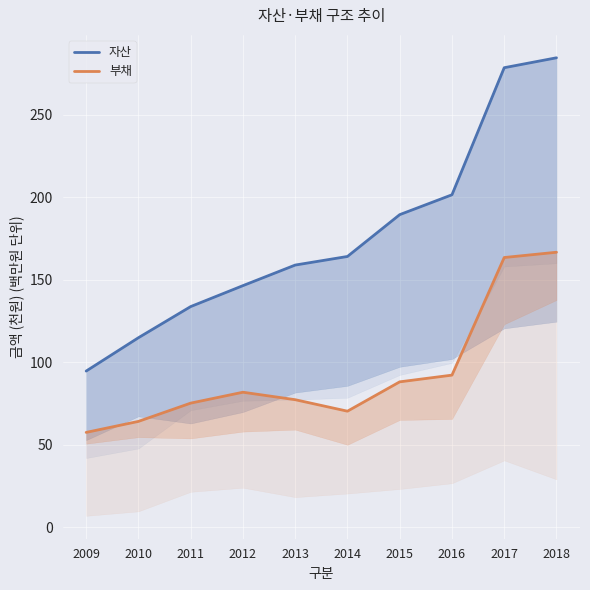

What is the difference between the maximum and second lowest values in the 자산 series?

169.6